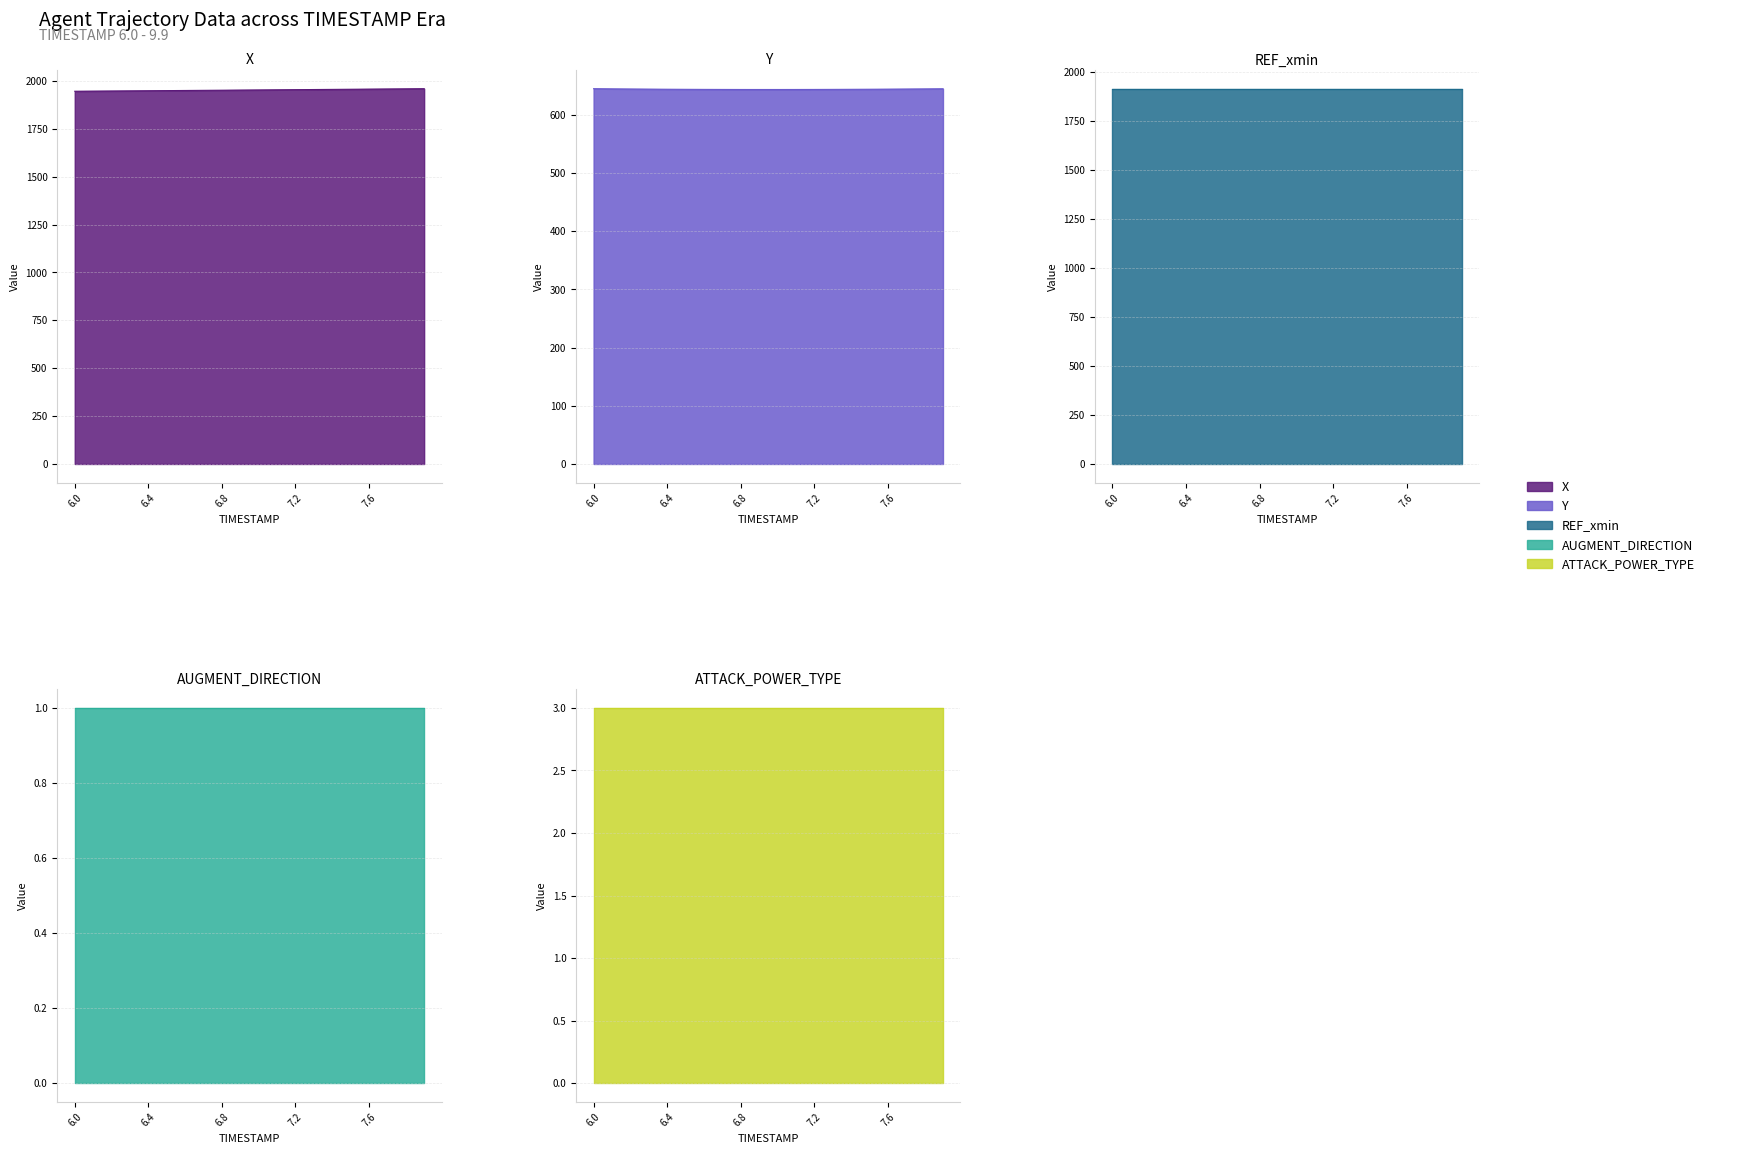

What is the difference between the second highest and minimum values in the X series?

12.6